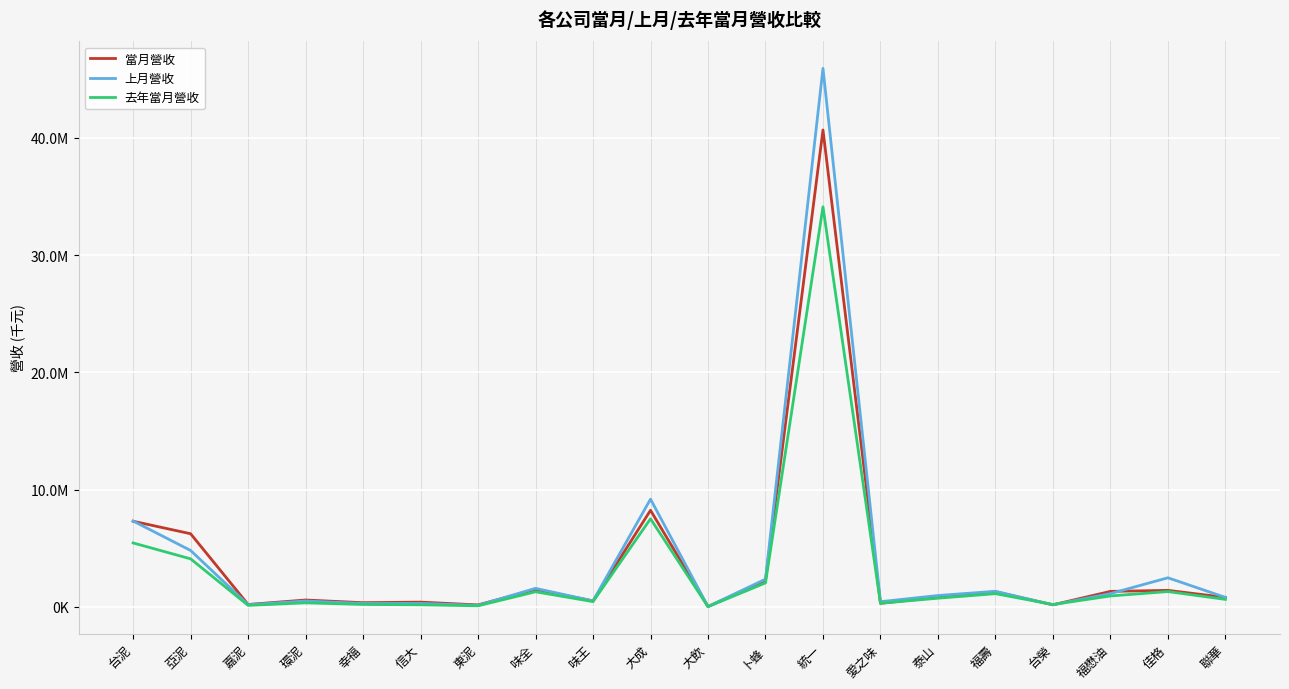

What is the minimum value shown in the chart?

24520